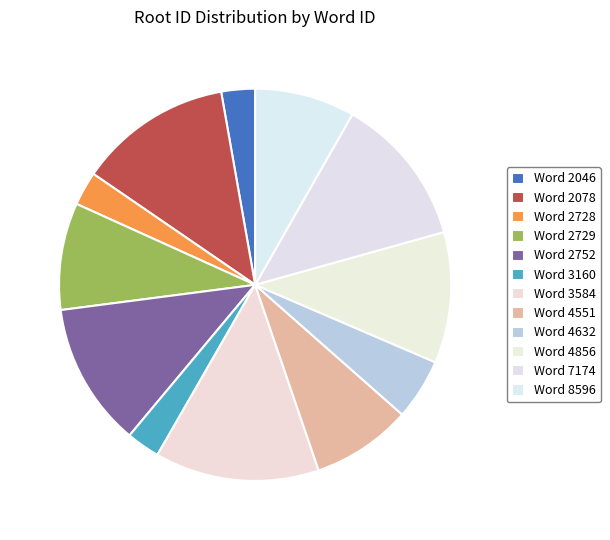

Which slice is the largest?

3584